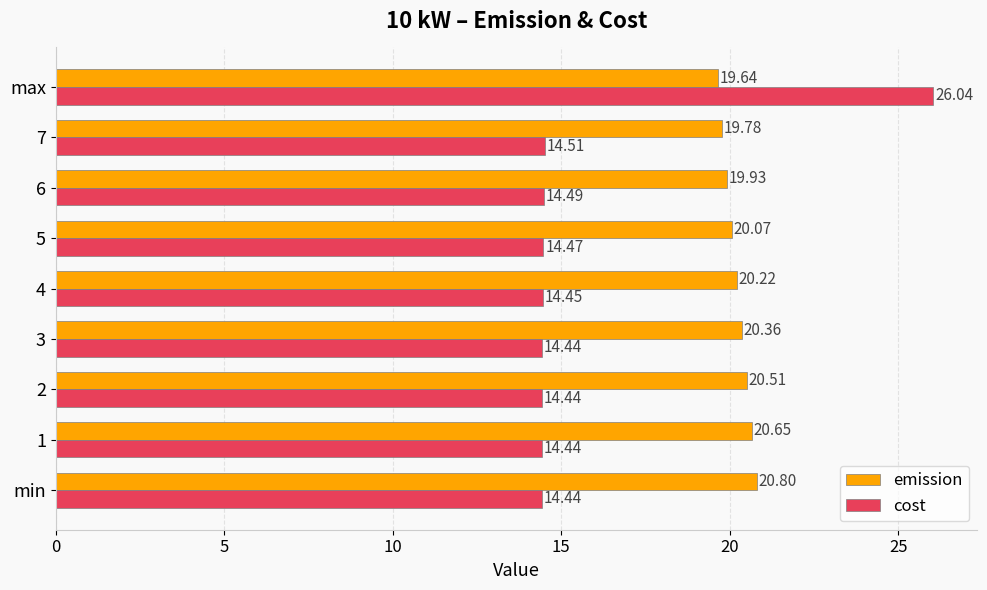

List the series in order of their overall mean, lowest first.

cost, emission